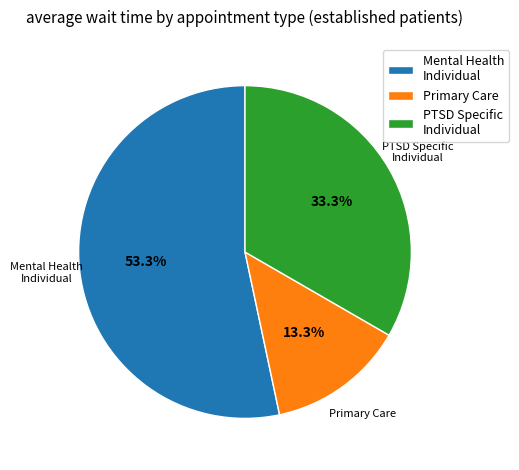

What is the majority slice?

Mental Health Individual